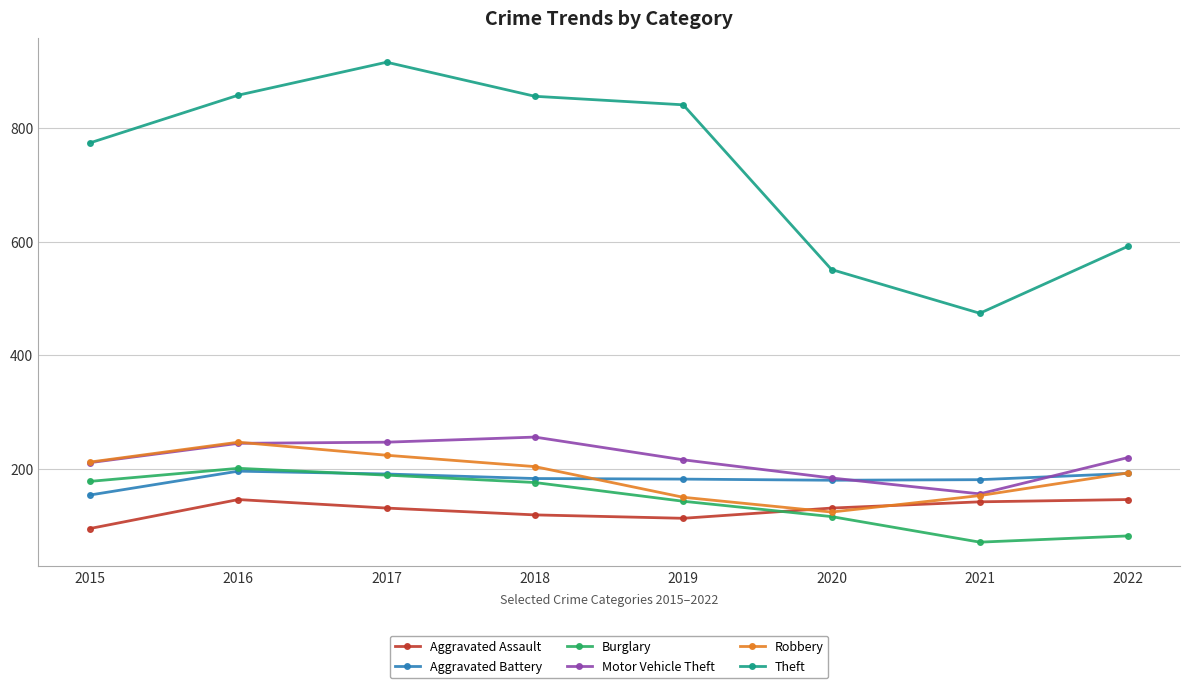

The Theft series shows 474 at 2021. True or false?

True